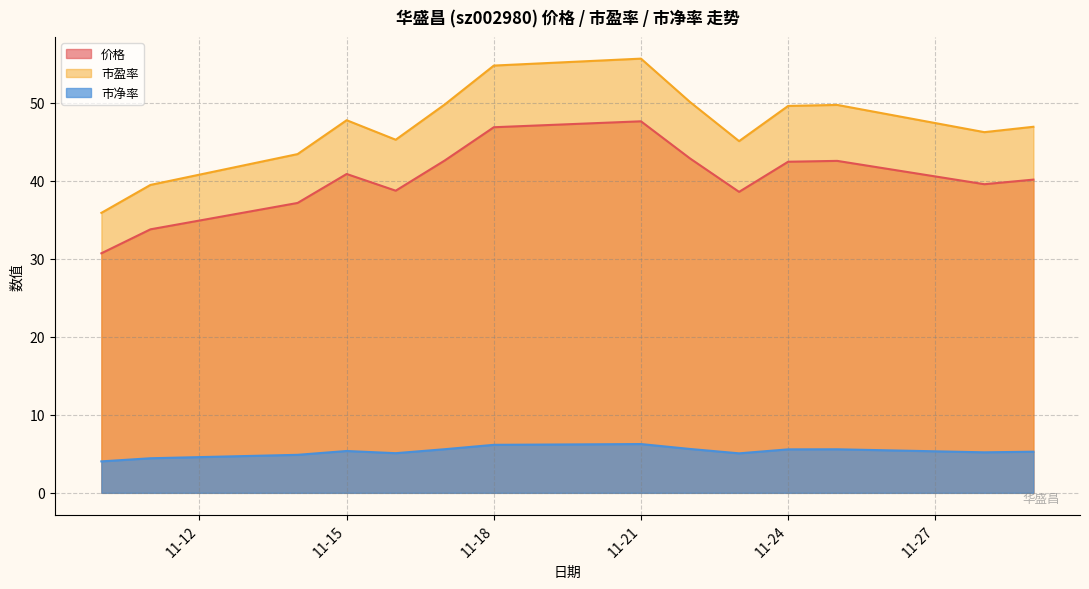

What is the smallest value displayed?

4.0